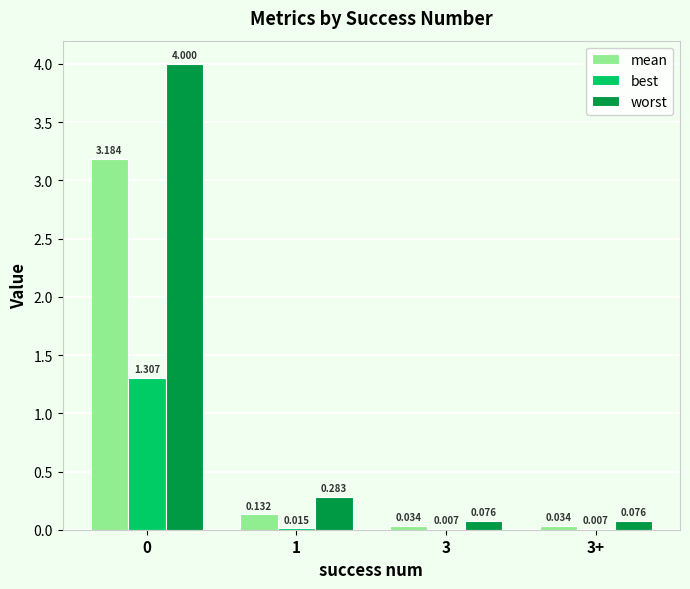

How many groups of bars are there?

4